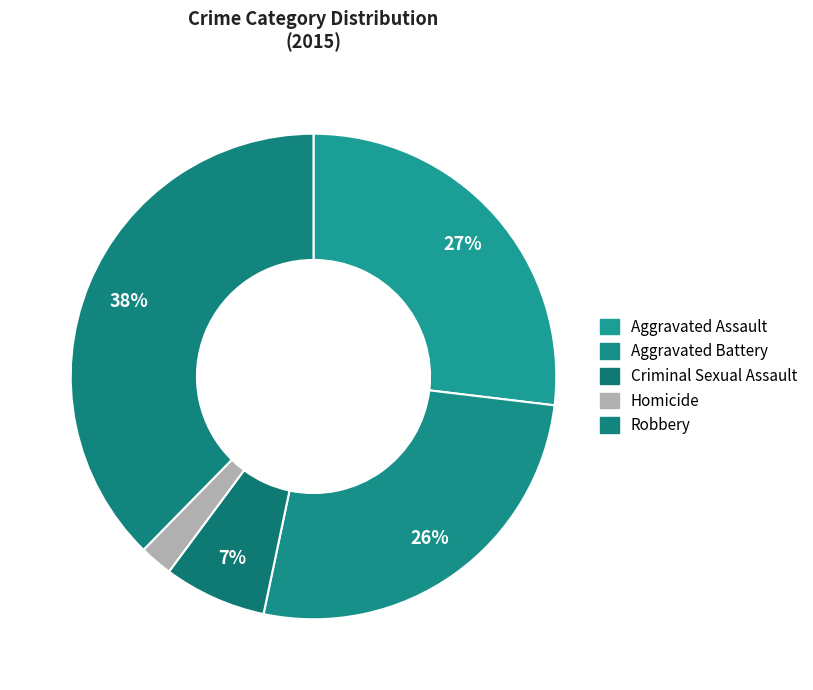

Is the sum of Aggravated Battery and Aggravated Assault greater than half?

Yes